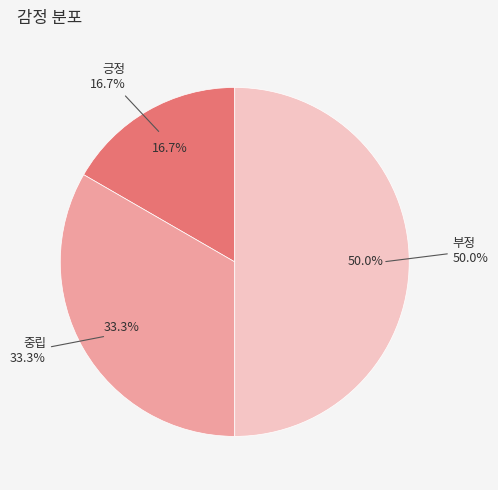

Do 부정 and 중립 together represent more than half of the pie?

Yes